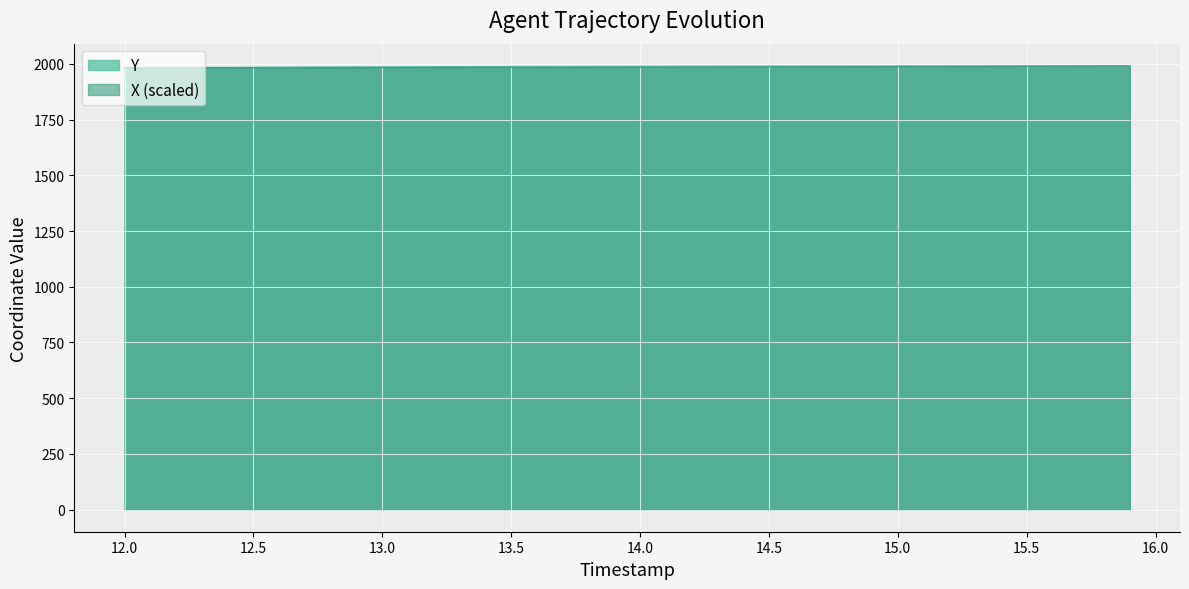

What is the lowest value of the X (scaled) series?

1983.0